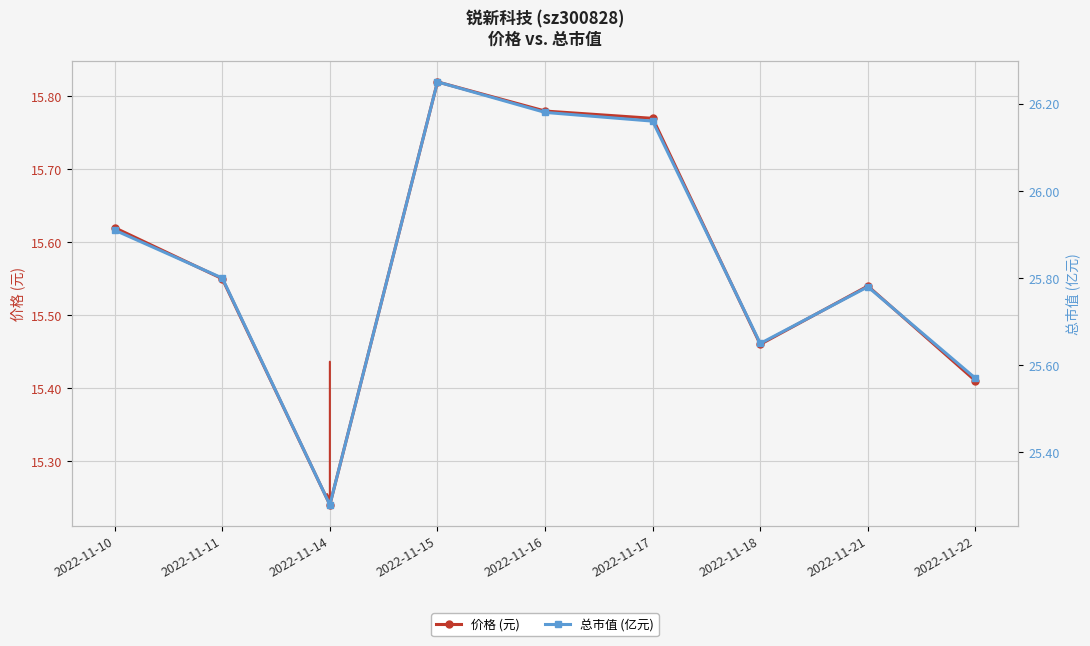

Between 2022-11-16 and 2022-11-15, which is larger?

2022-11-15